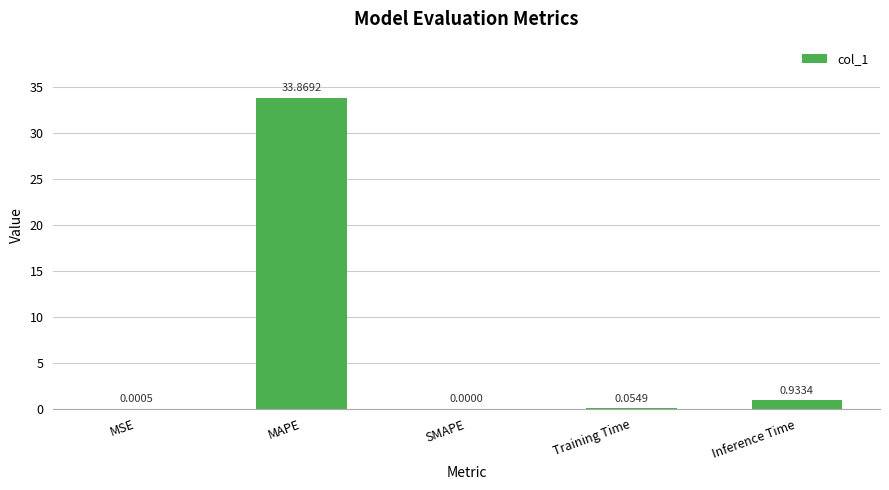

What is the sum of the values at MAPE and MSE?

33.9